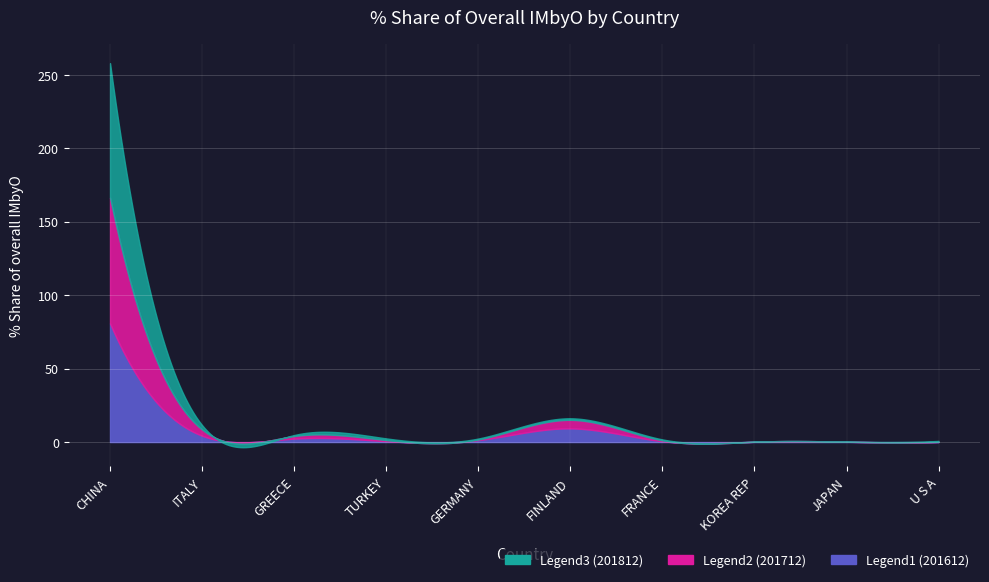

Read the 201712_% Share value at JAPAN.

0.1